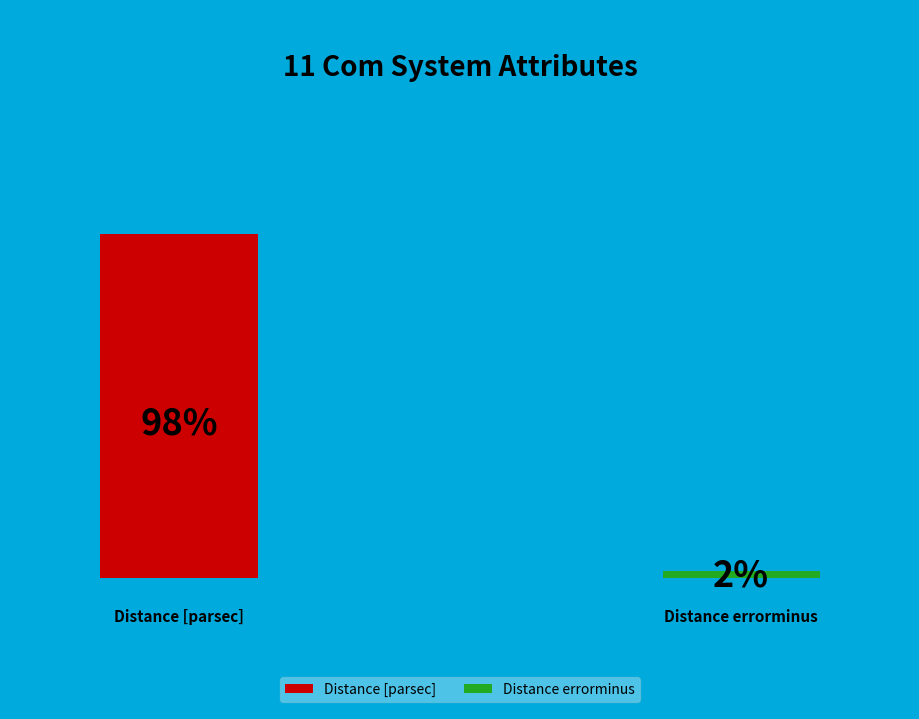

What is the smallest slice in the pie chart?

Distance errorminus